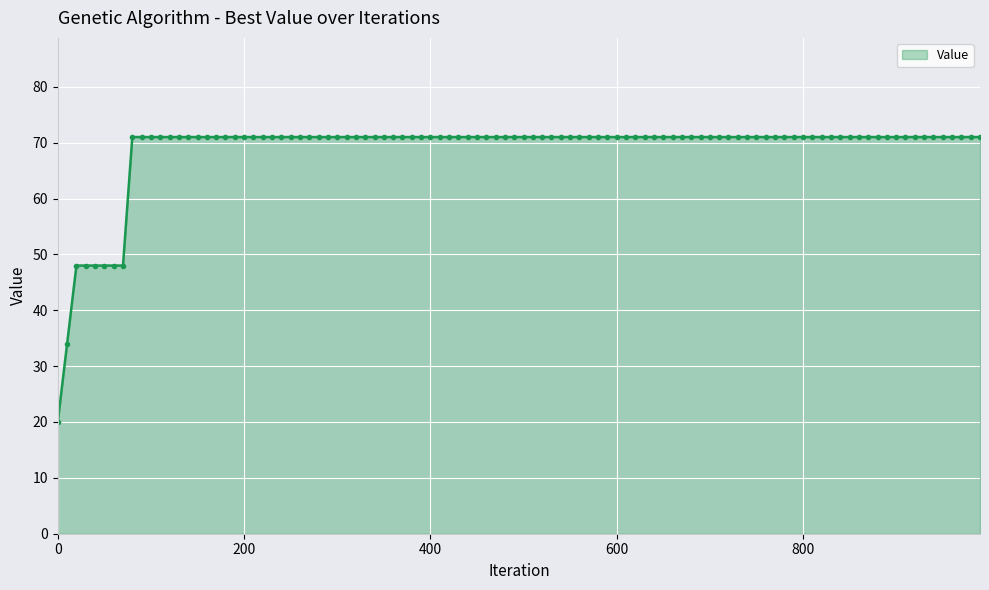

What is the difference between the maximum and minimum values?

51